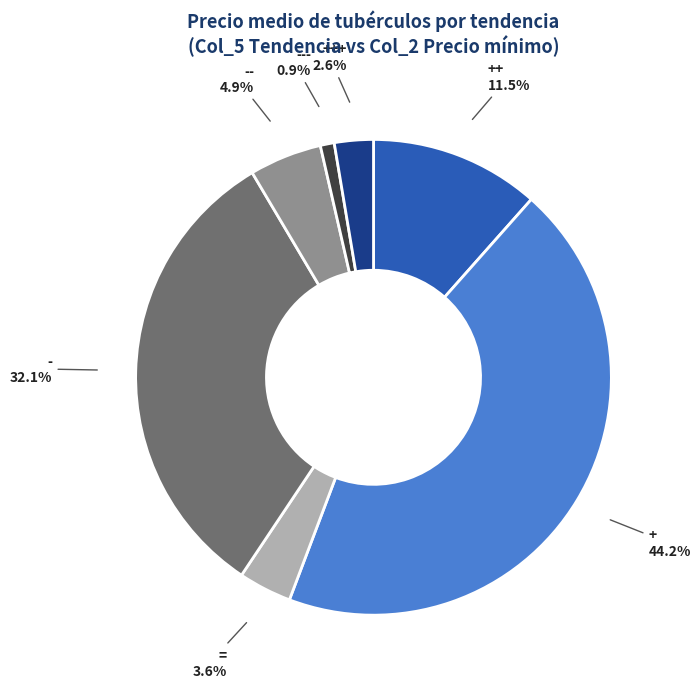

Count the number of slices in the pie.

7